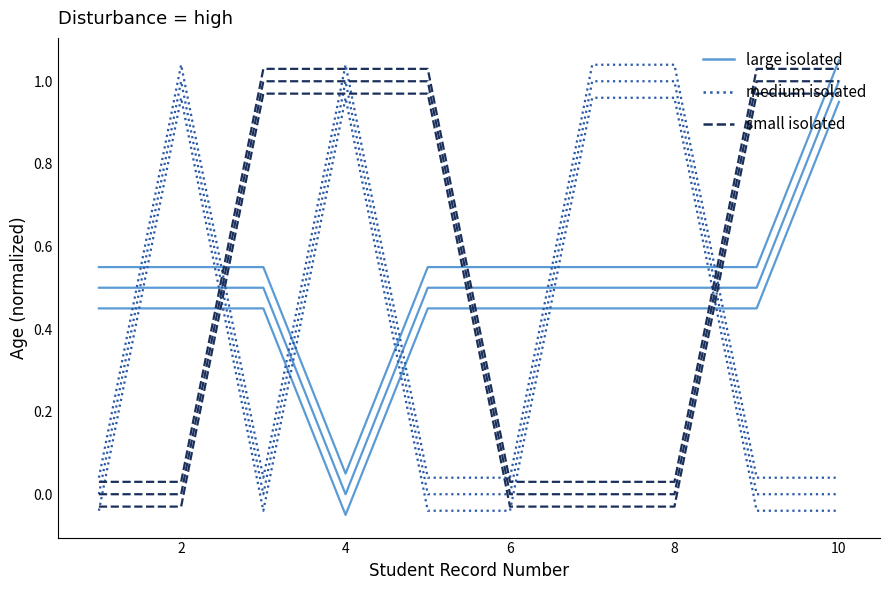

Count the small isolated values in the range 0 to 1.

10